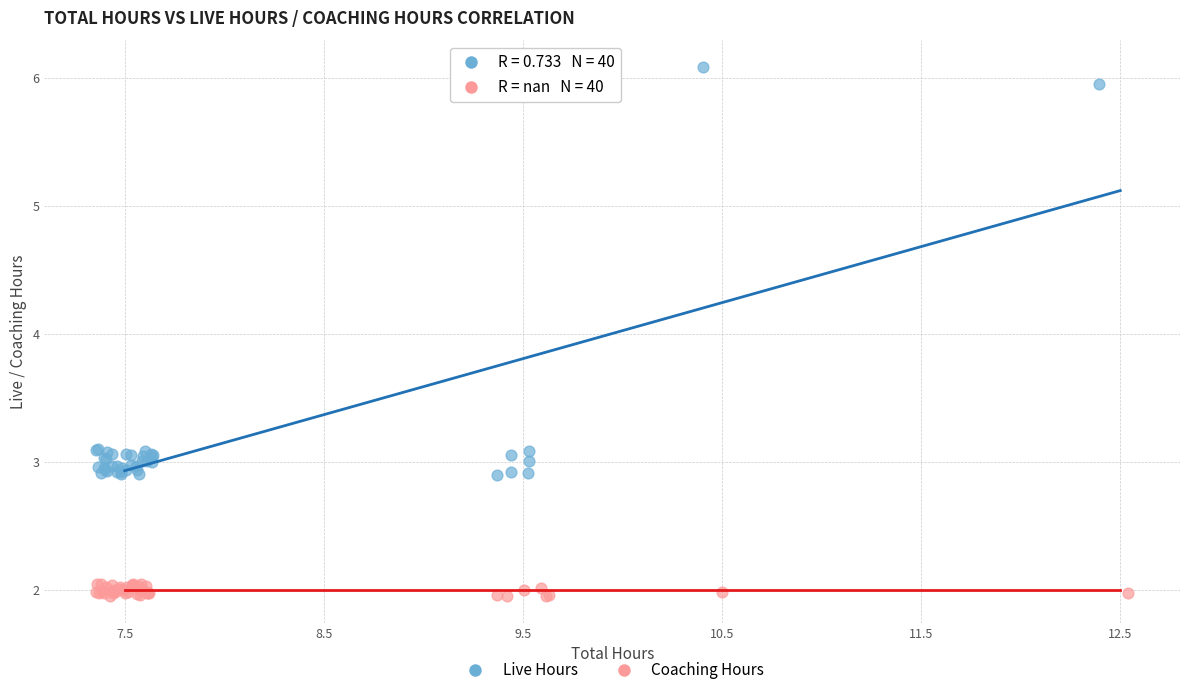

Which series reaches the minimum Y coordinate?

Coaching Hours